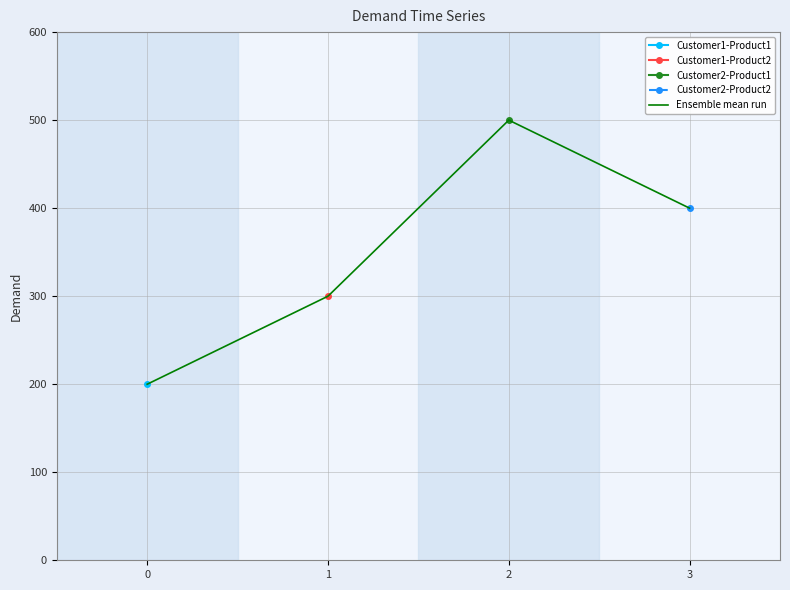

The chart shows a value of 400 at 3. True or false?

True